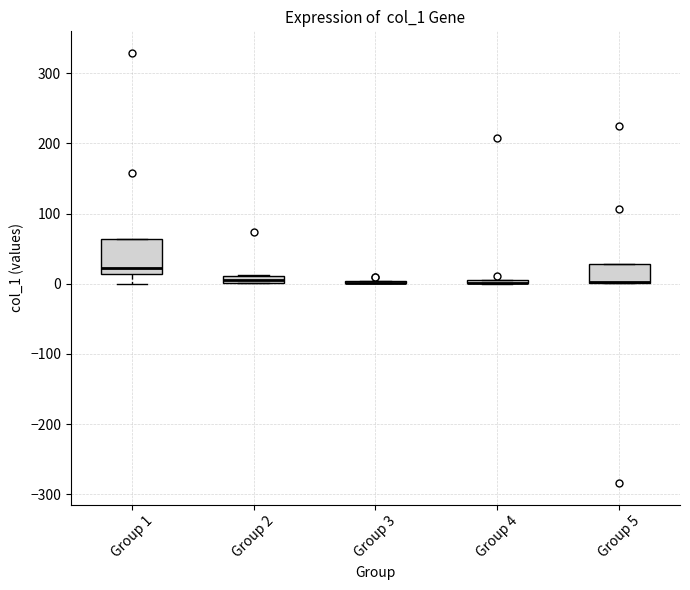

Where is the lower edge of the box for Group 2 on the y-axis? The values are not printed on the chart, so give them approximately, as read against the axis.

0